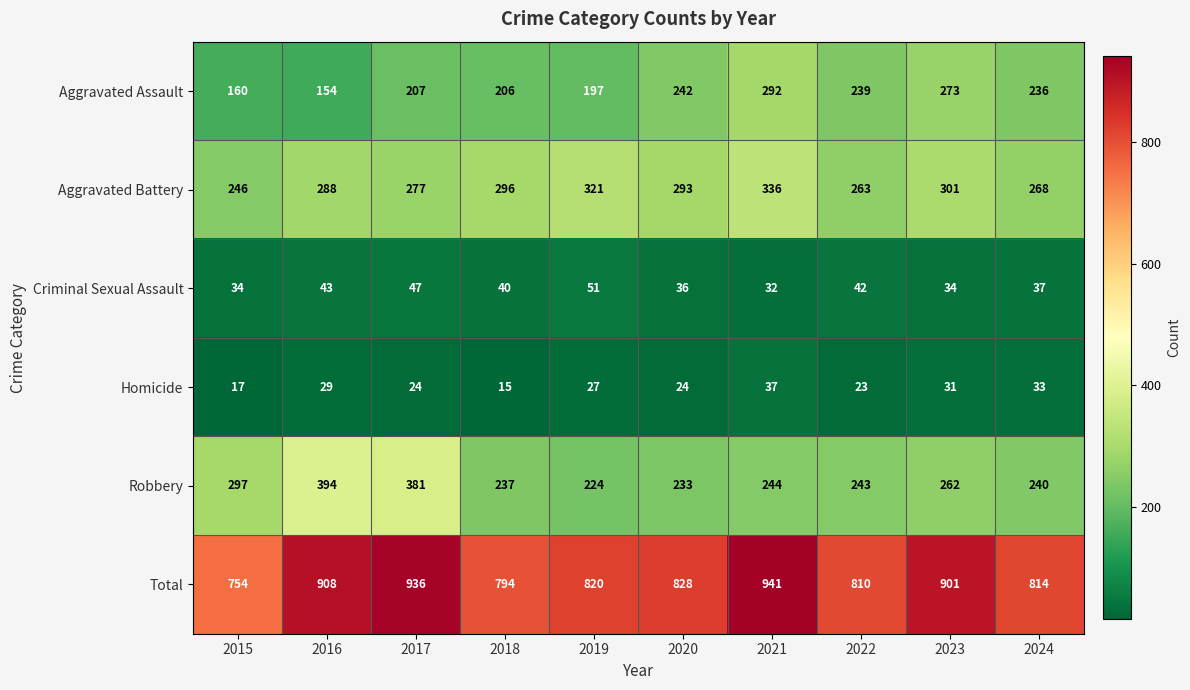

What is the total value across all series at 2017?

1872